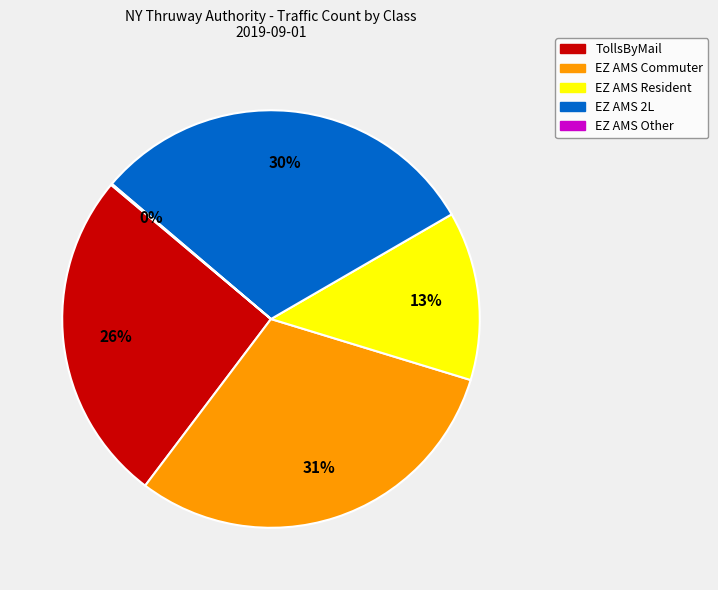

Is the sum of EZ AMS 2L and EZ AMS Commuter greater than half?

Yes